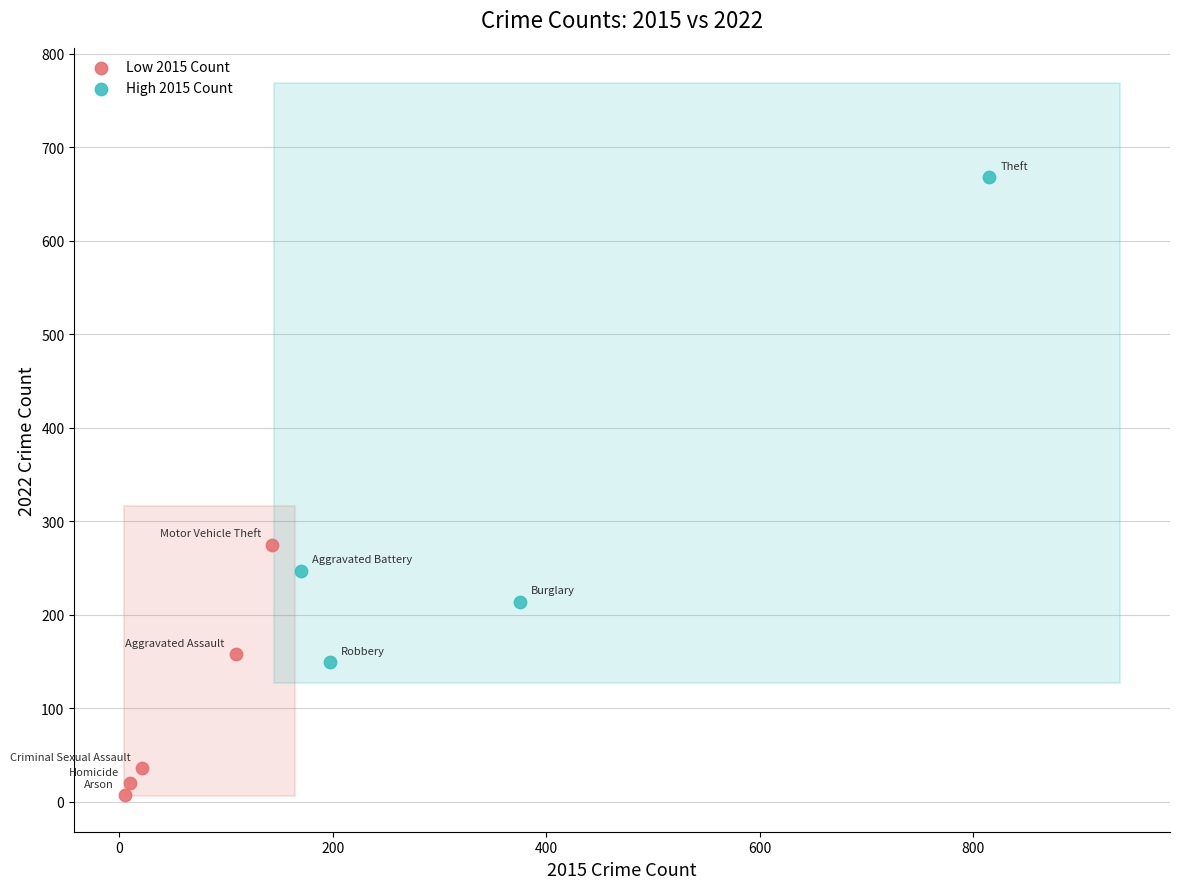

Which series contains the highest Y value?

High 2015 Count